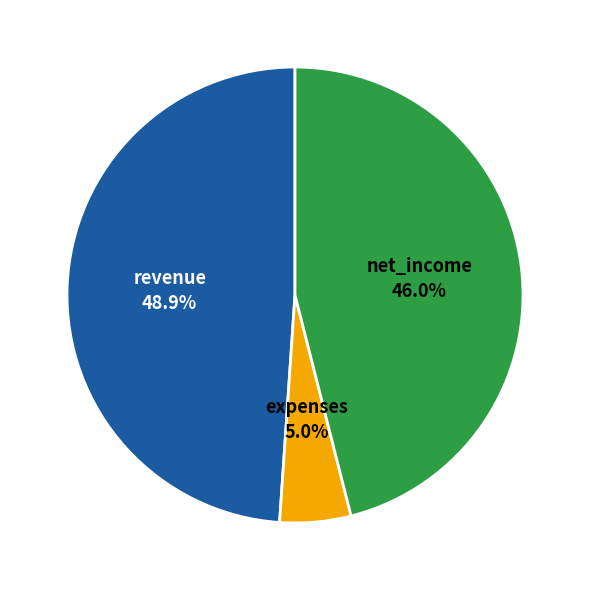

How many segments does this pie chart have?

3